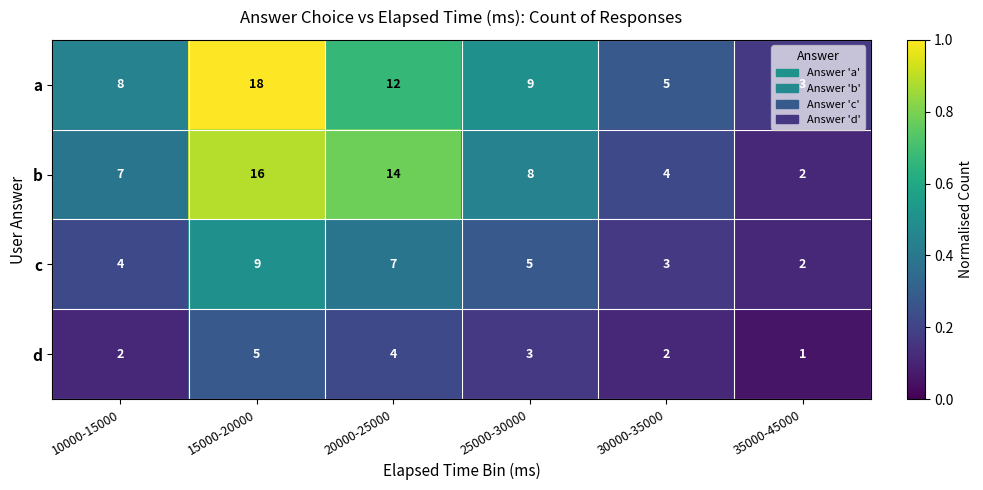

At 15000-20000, list the series in order from smallest to largest.

d, c, b, a